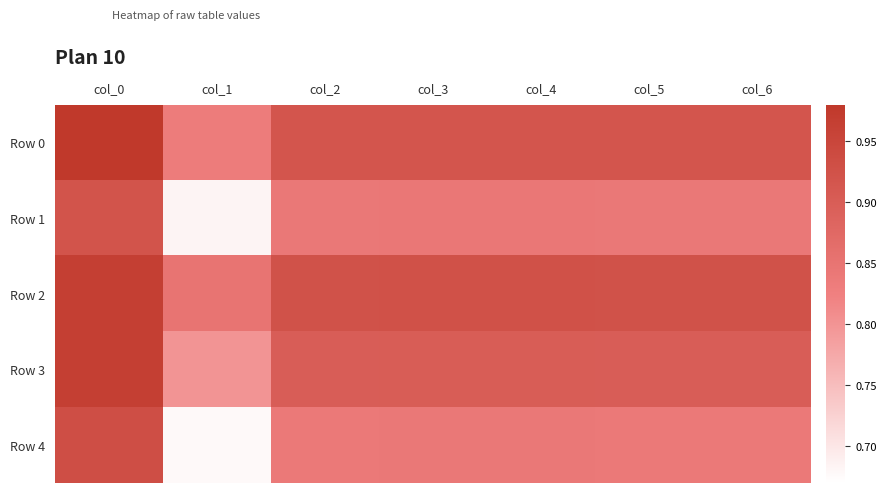

Between col_1 and col_5, which series saw the biggest shift?

Row 4